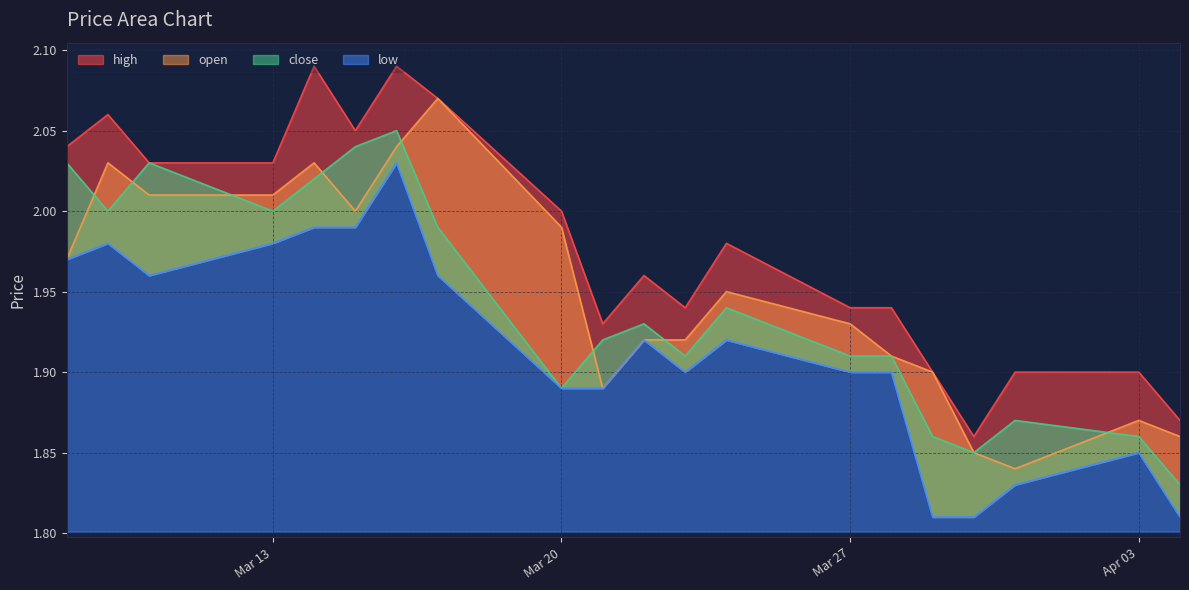

Reading left to right, extract all data points from this chart.

high: 1.9	1.9	1.9	1.9	1.9	1.9	1.9	2.0	1.9	2.0	1.9	2.0	2.1	2.1	2.0	2.1	2.0	2.0	2.1	2.0
open: 1.9	1.9	1.8	1.9	1.9	1.9	1.9	1.9	1.9	1.9	1.9	2.0	2.1	2.0	2.0	2.0	2.0	2.0	2.0	2.0
close: 1.8	1.9	1.9	1.9	1.9	1.9	1.9	1.9	1.9	1.9	1.9	1.9	2.0	2.0	2.0	2.0	2.0	2.0	2.0	2.0
low: 1.8	1.9	1.8	1.8	1.8	1.9	1.9	1.9	1.9	1.9	1.9	1.9	2.0	2.0	2.0	2.0	2.0	2.0	2.0	2.0